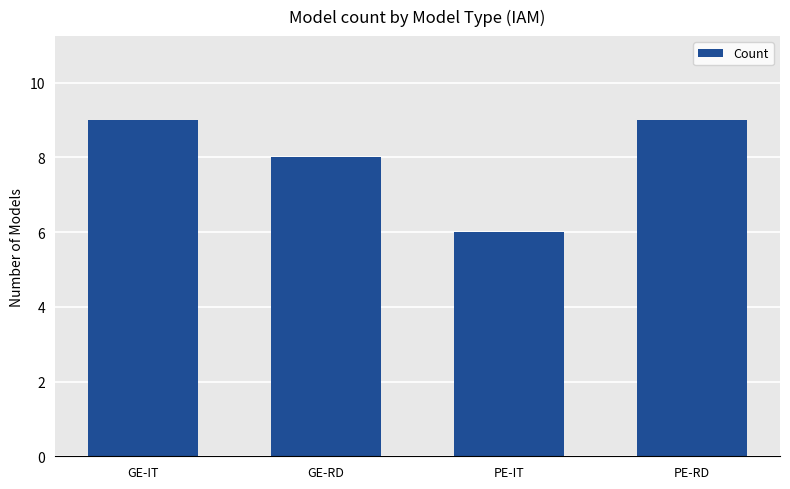

What is the smallest value displayed?

6